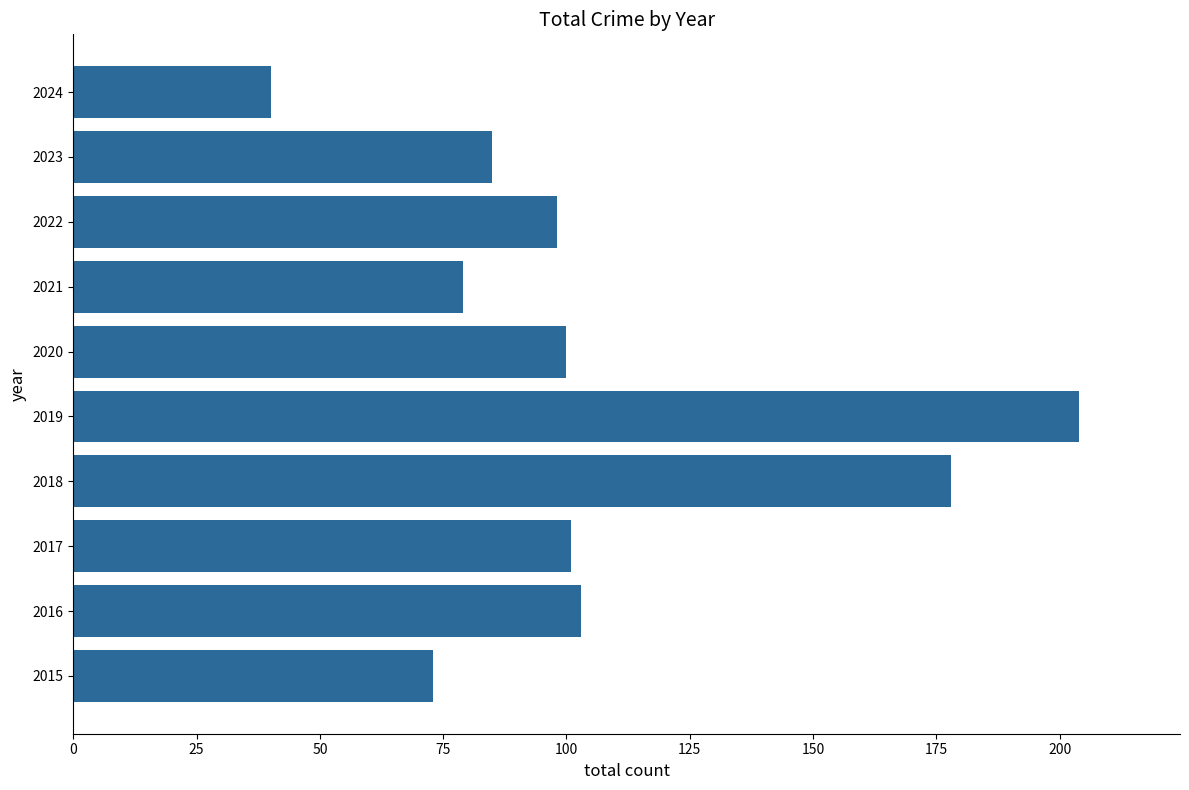

The chart shows a value of 249 at 2018. True or false?

False